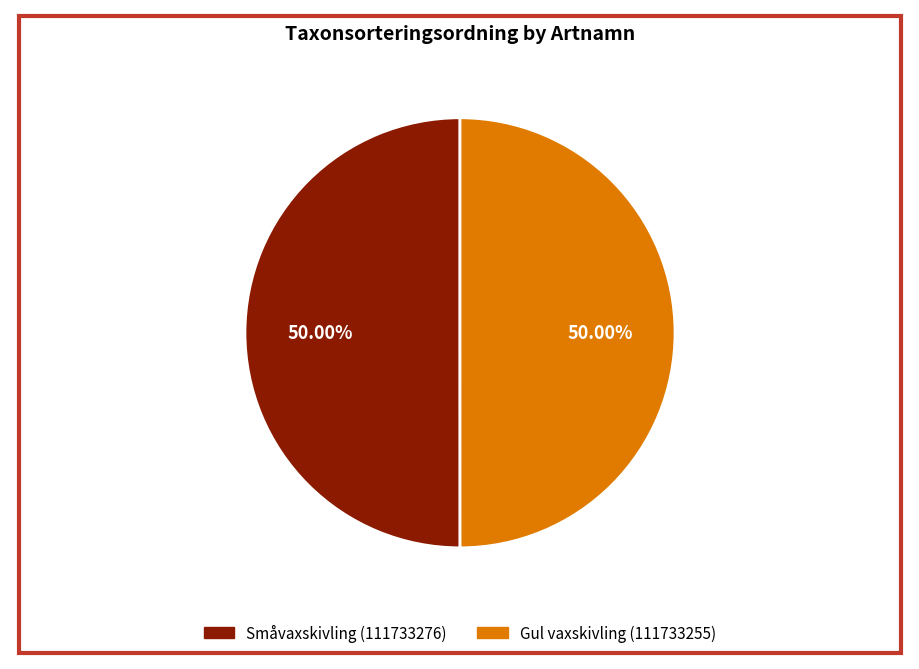

Approximately how many times larger is the value at Småvaxskivling (111733276) compared to Gul vaxskivling (111733255)?

1.0